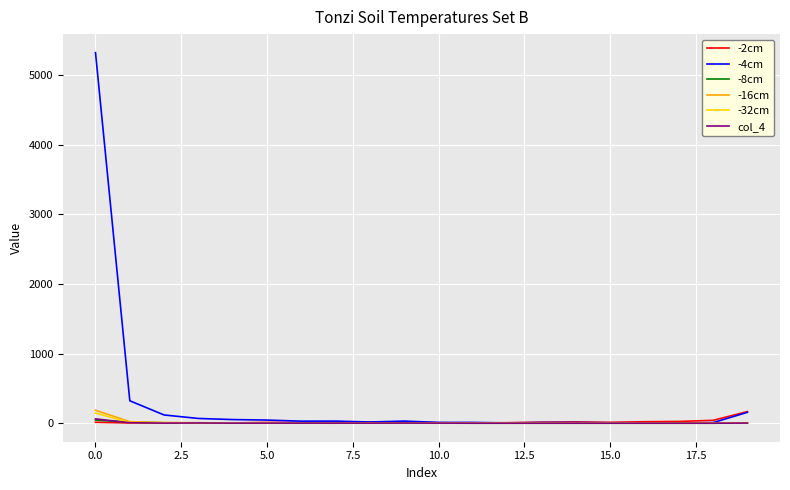

Which series has the largest total across all categories?

-4cm